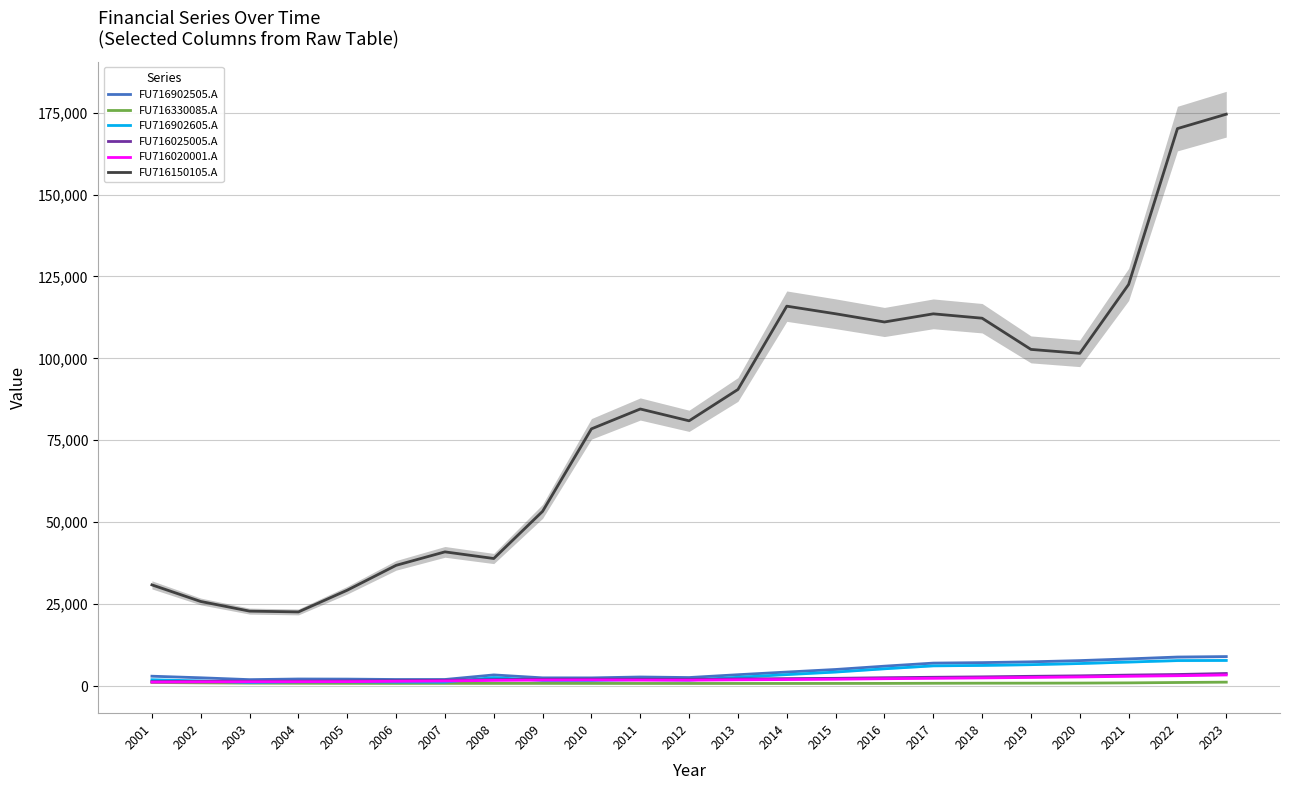

True or false: FU716902505.A and FU716330085.A cross at least once.

False